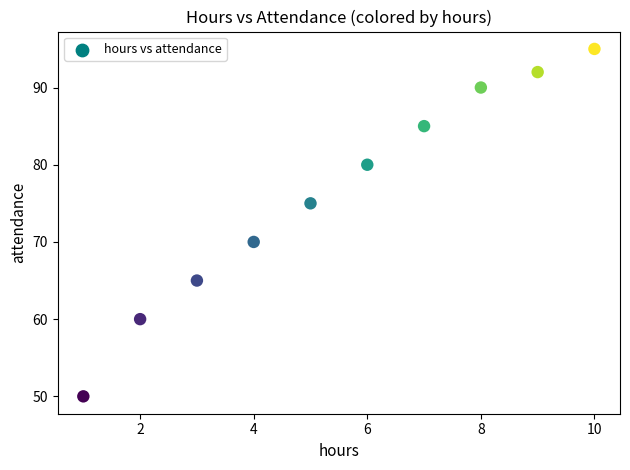

What Y value in the scatter plot is closest to 72?

70